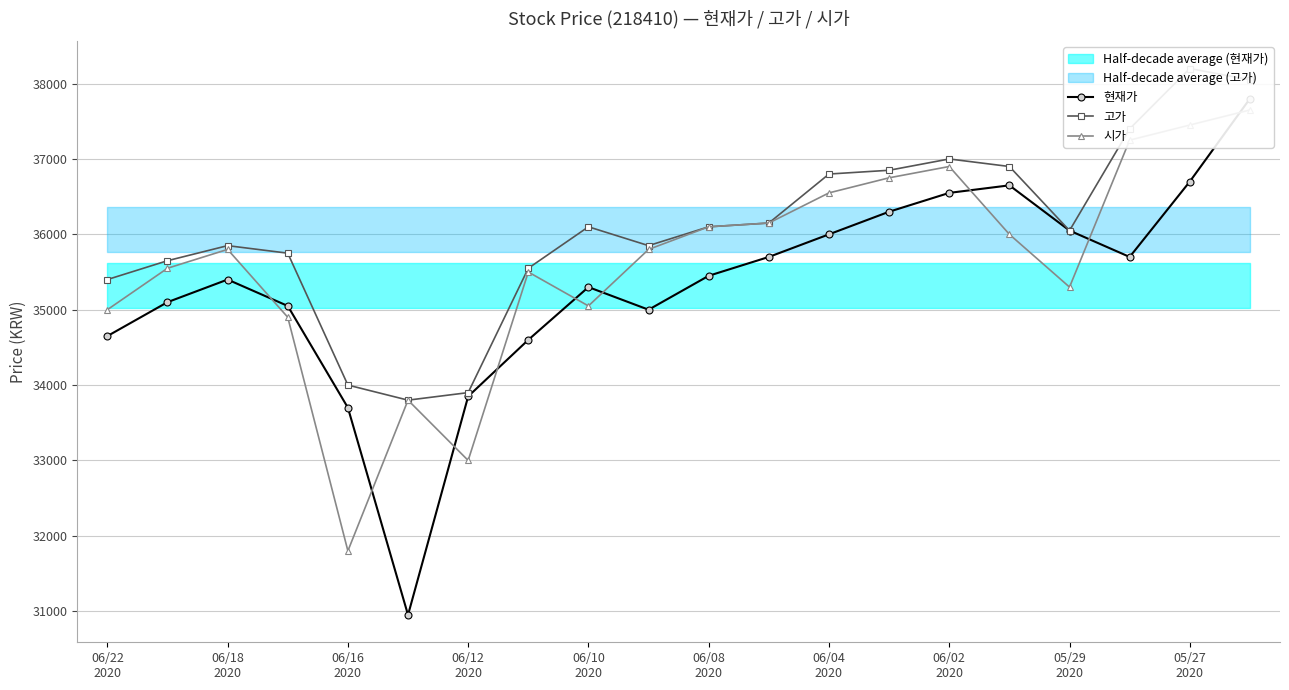

True or false: 현재가 has more than 0 points higher than both neighbors.

True